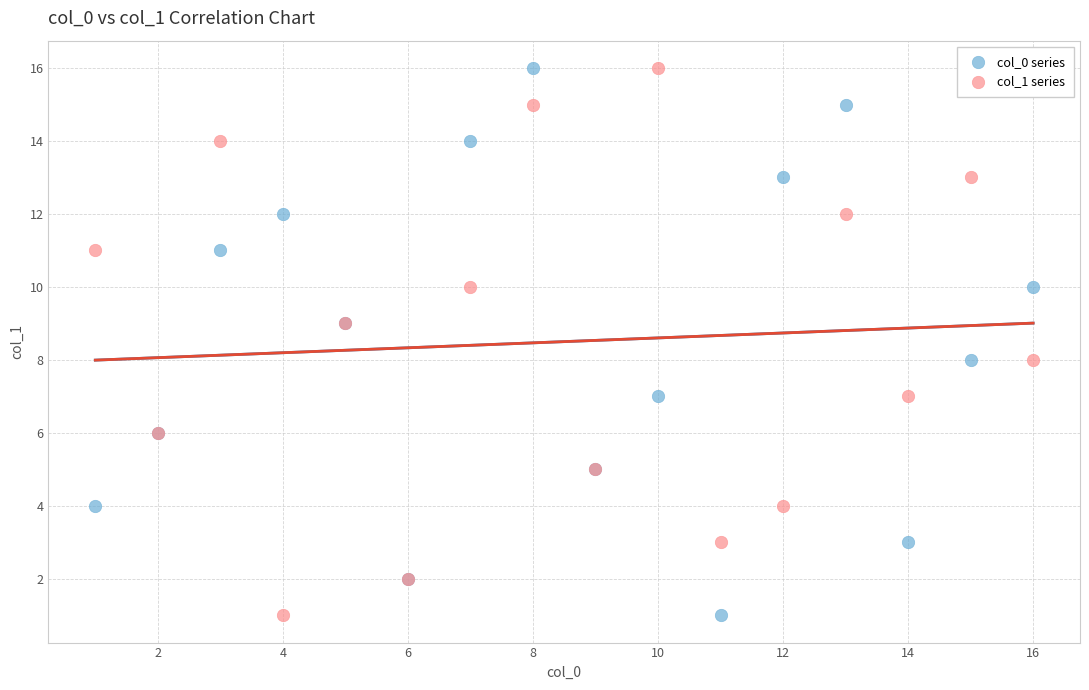

What are all the series names shown in the legend?

col_0 series, col_1 series